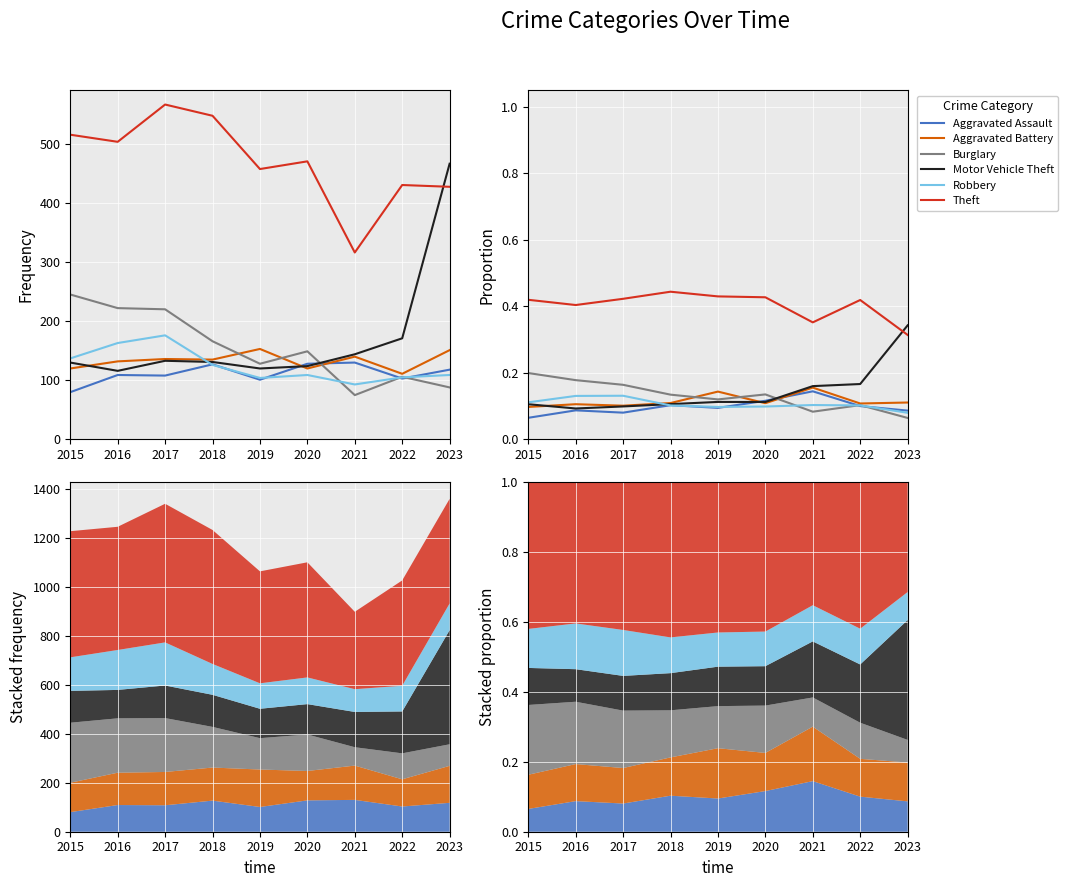

Which series has the largest total across all categories?

Theft